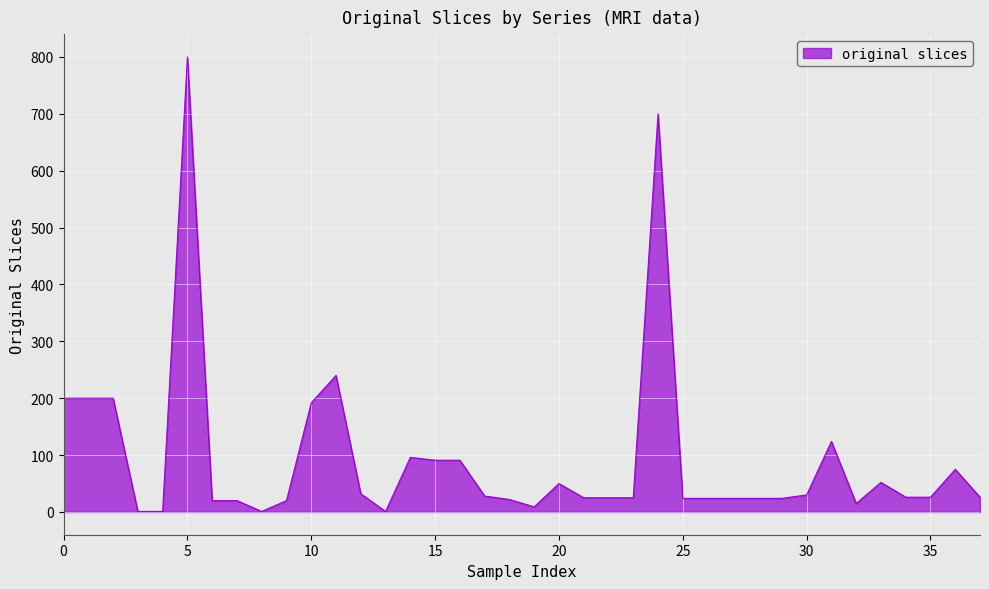

What is the greatest value displayed?

800